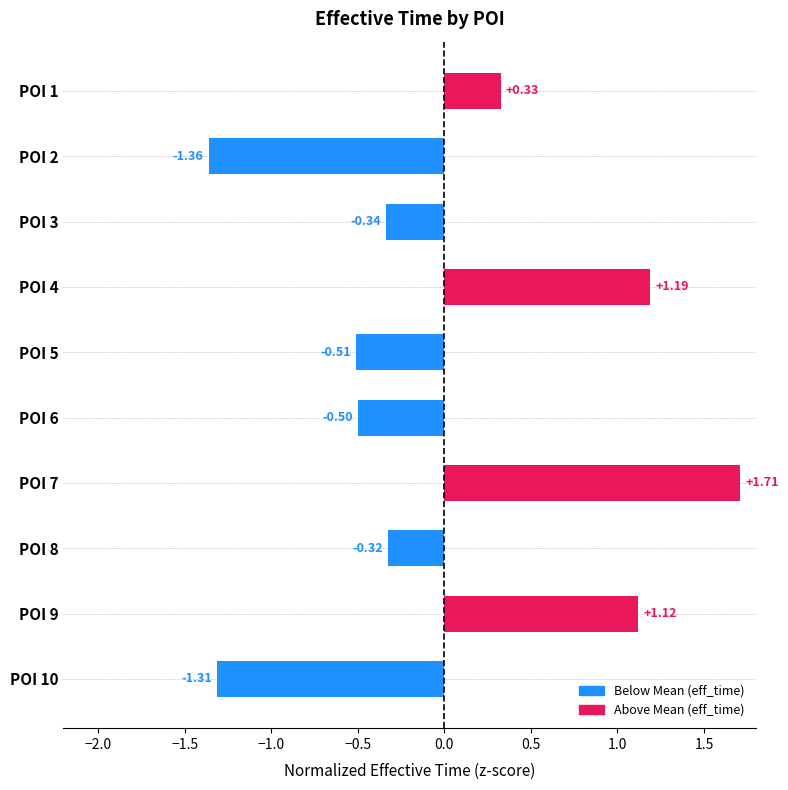

How many bars are there in total?

10